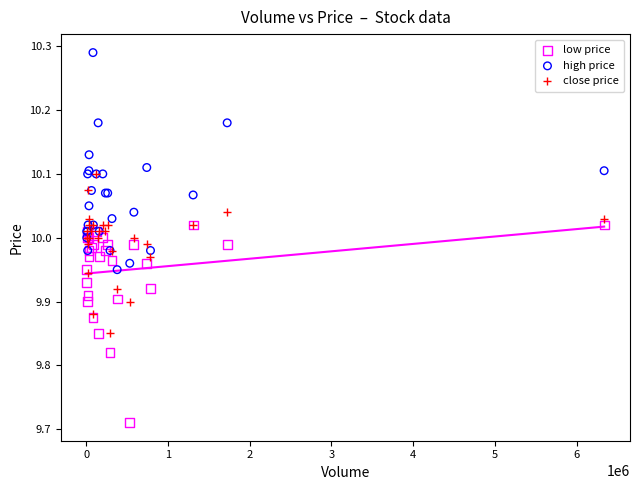

What are all the series names shown in the legend?

low price, high price, close price